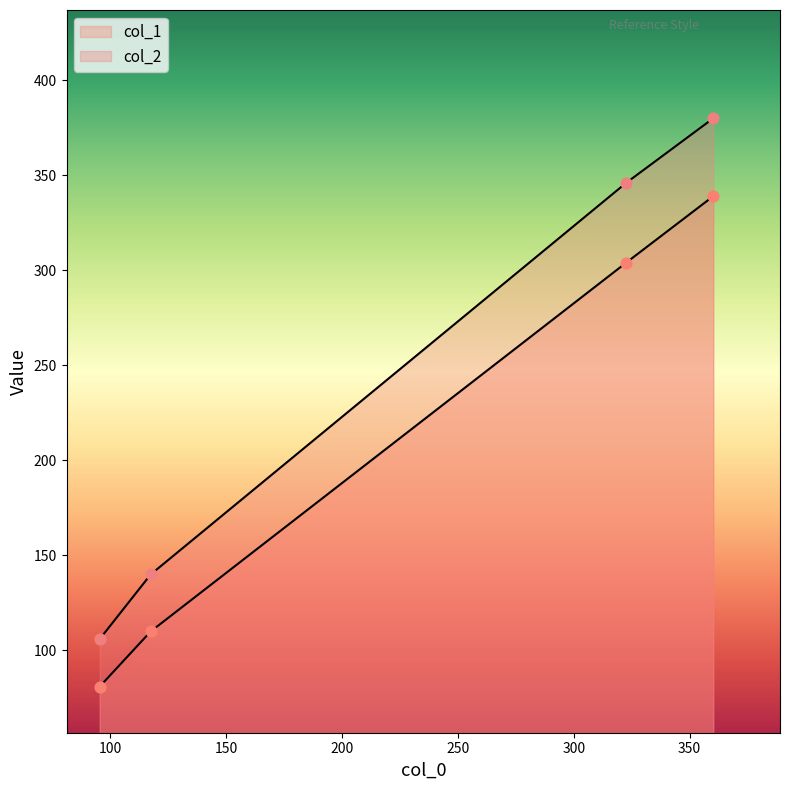

Which series reaches the minimum Y coordinate?

col_1